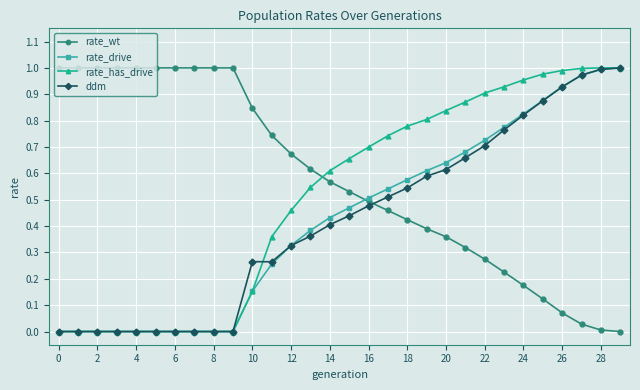

Which series has the largest total across all categories?

rate_wt